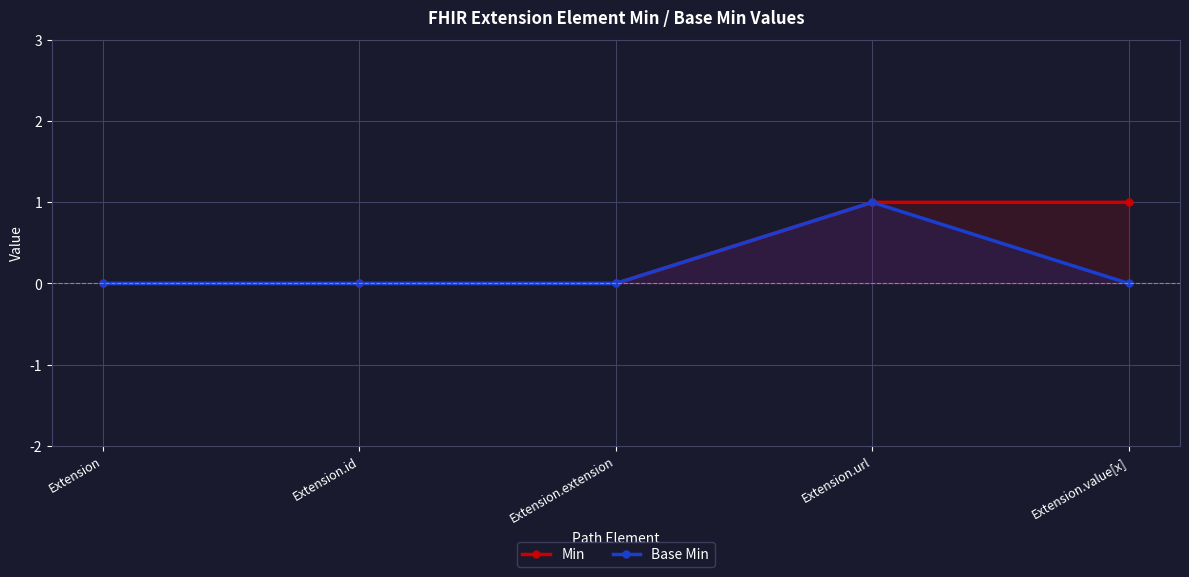

Does the chart display data point markers on the line(s)?

Yes